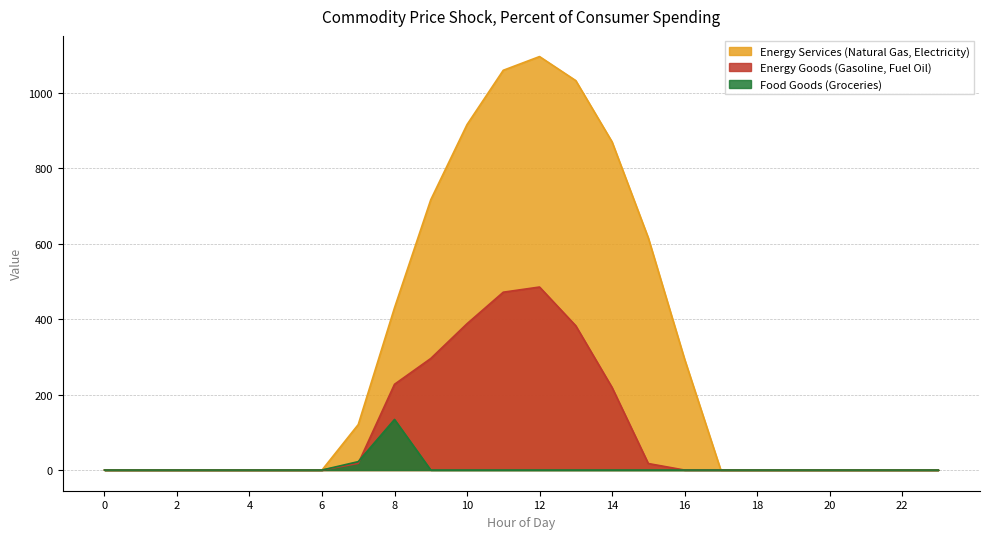

What is the maximum value for Energy Services (Natural Gas, Electricity)?

1096.7